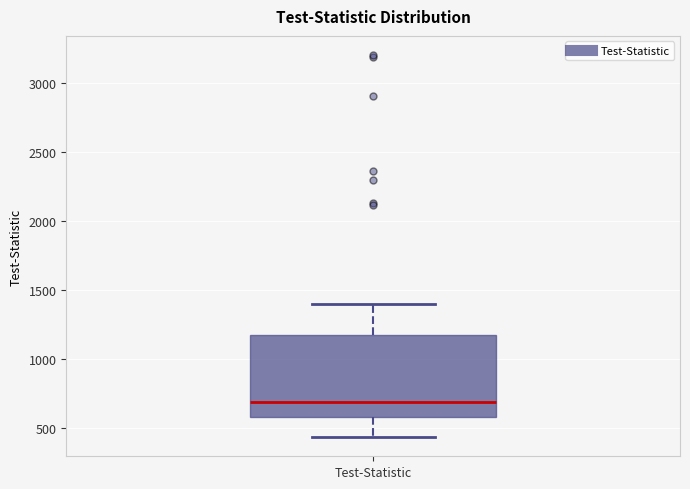

Where is the upper edge of the box for Test-Statistic on the y-axis? The values are not printed on the chart, so give them approximately, as read against the axis.

1150